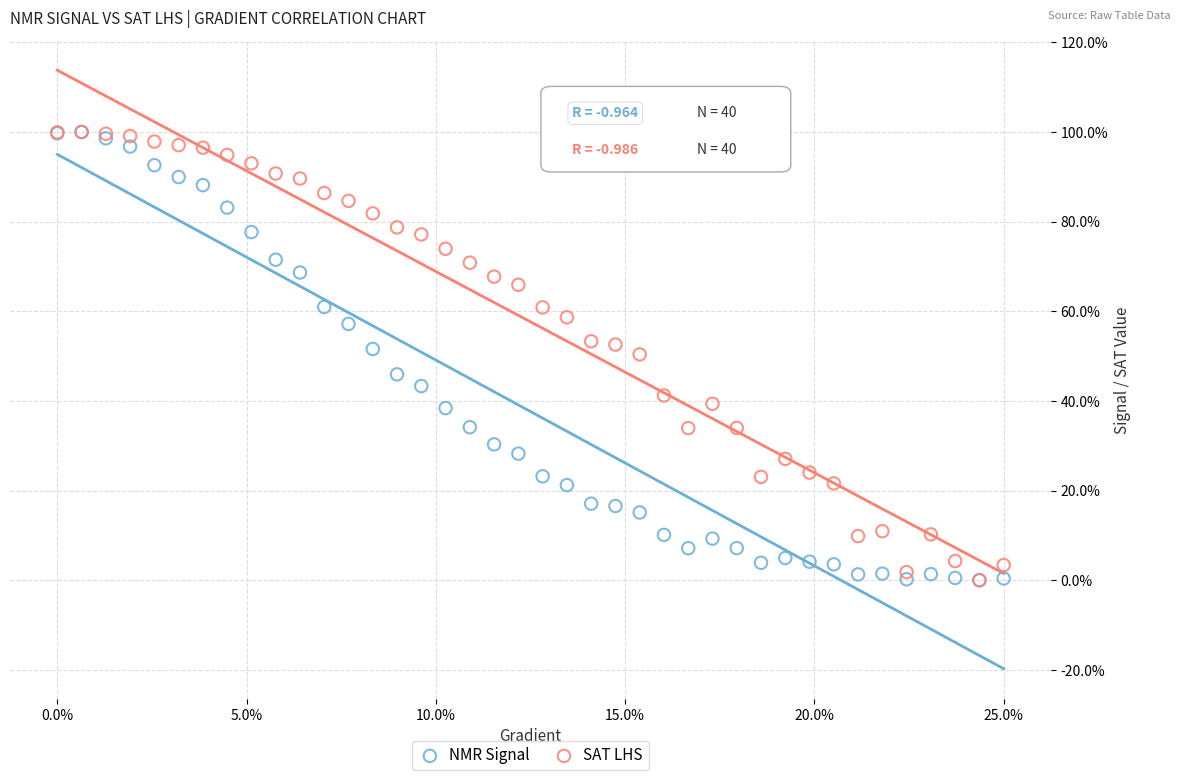

What are all the series names shown in the legend?

NMR Signal, SAT LHS